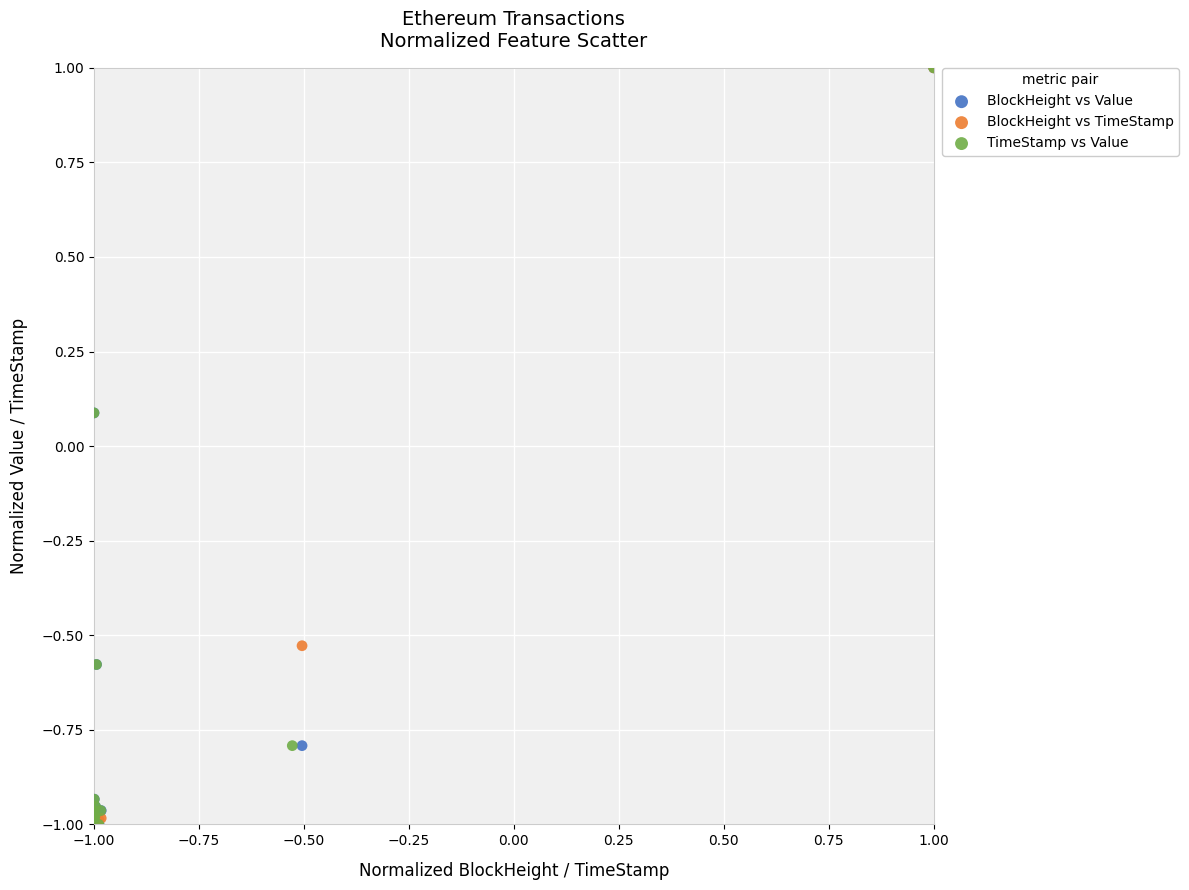

What are all the series names shown in the legend?

BlockHeight vs Value, BlockHeight vs TimeStamp, TimeStamp vs Value